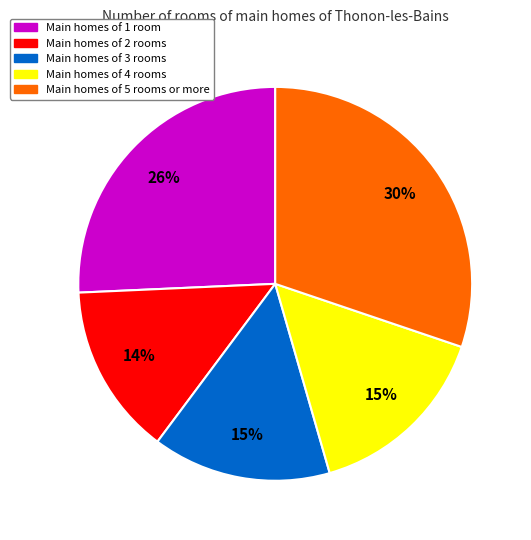

Is there any slice that represents more than half of the pie?

No